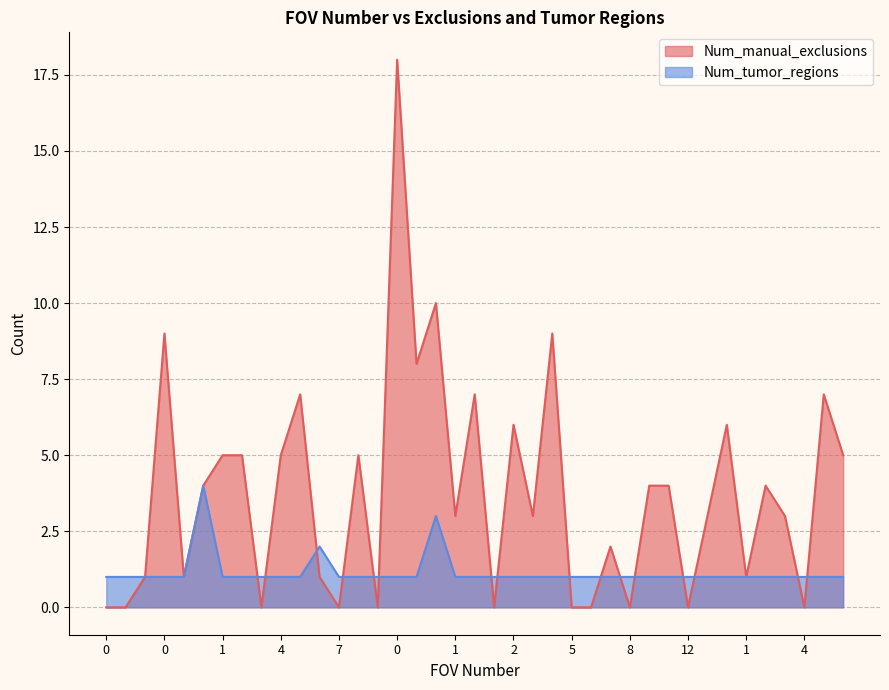

Between which two adjacent categories do Num_tumor_regions and Num_manual_exclusions first intersect?

2 and 3